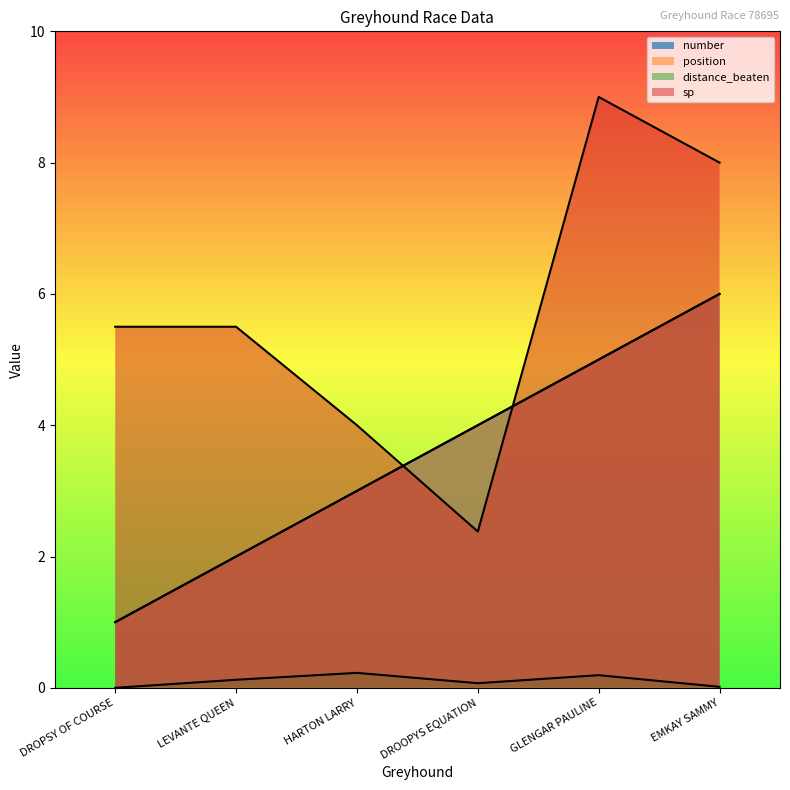

What is the average value of the position series?

3.5